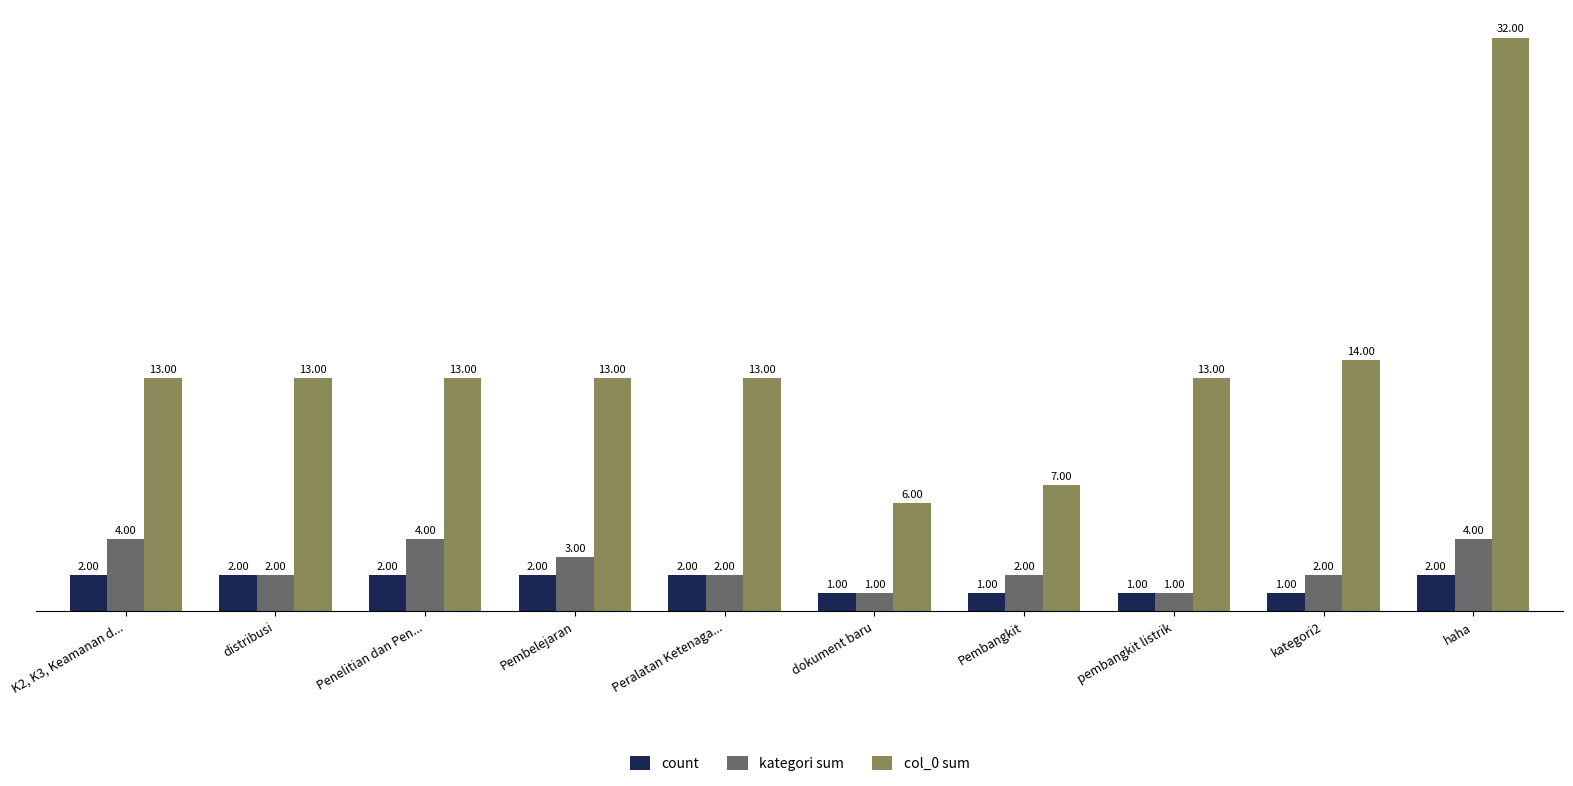

List the series in order of their peak value, lowest first.

count, kategori sum, col_0 sum